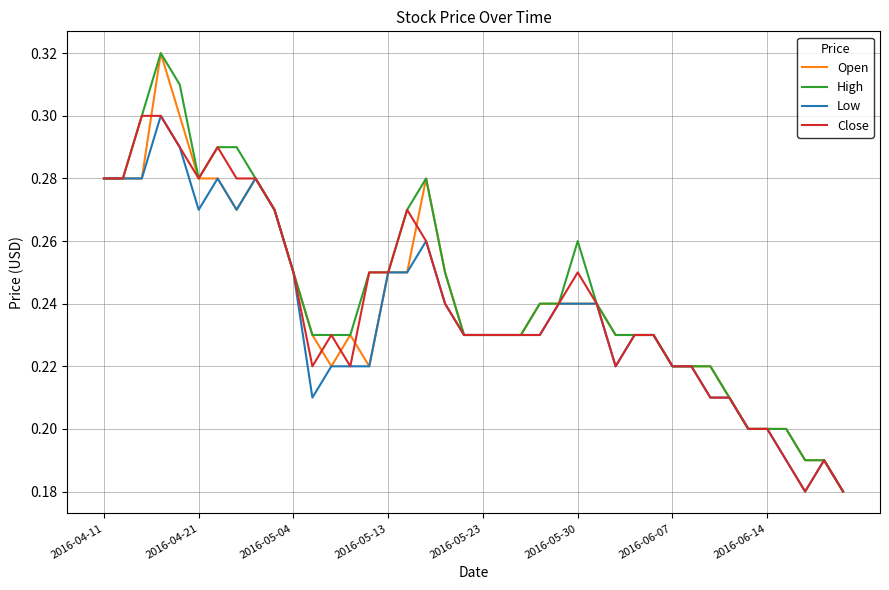

How many interior local valleys does the High series have?

1